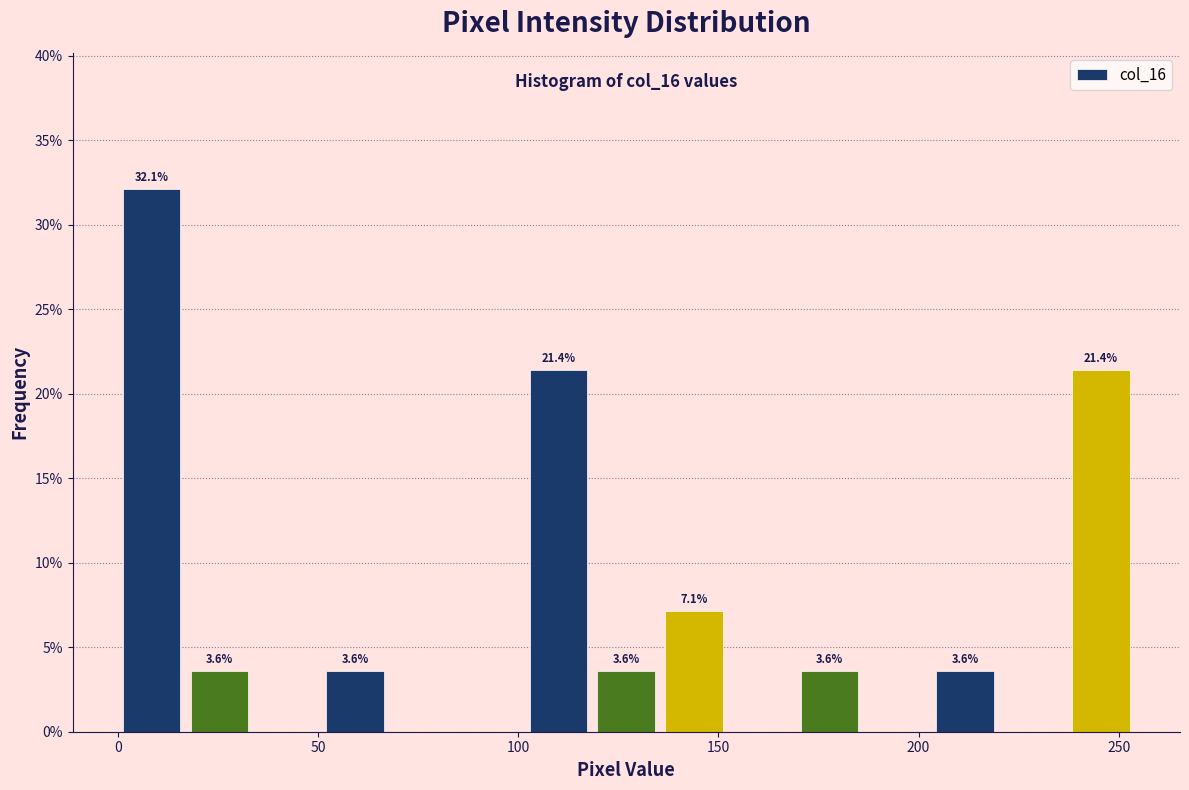

Read against the x-axis, roughly where is the centre of the tallest bar?

10